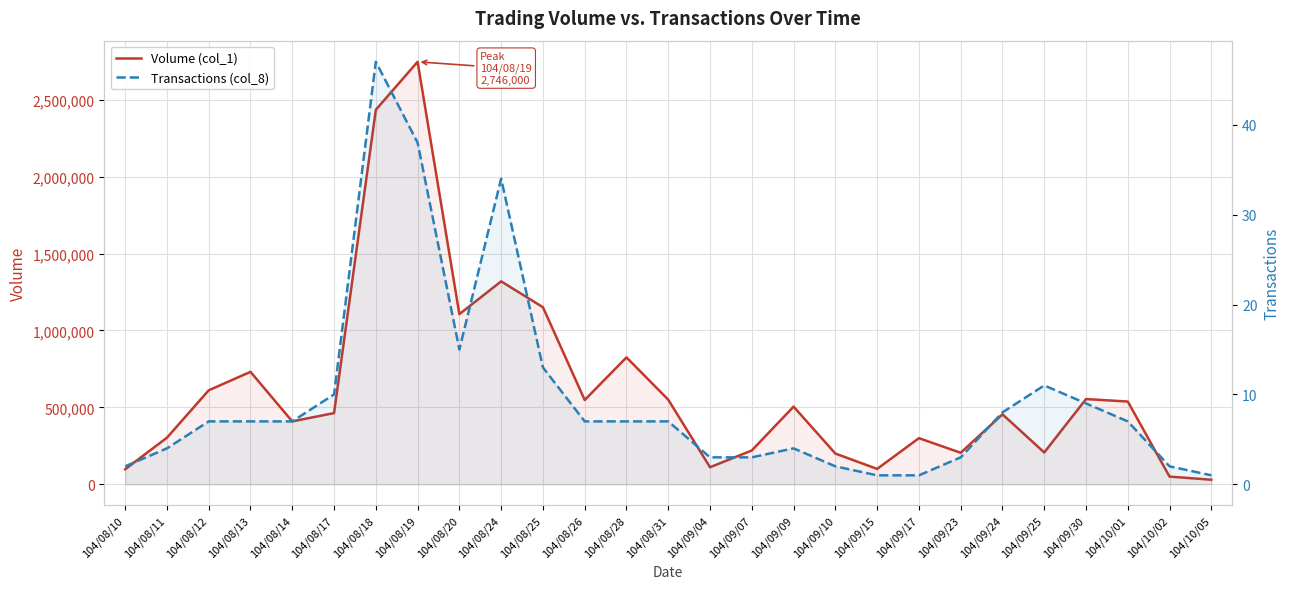

Rank the categories by Transactions (col_8) value from lowest to highest.

104/09/15, 104/09/17, 104/10/05, 104/08/10, 104/09/10, 104/10/02, 104/09/04, 104/09/07, 104/09/23, 104/08/11, 104/09/09, 104/08/12, 104/08/13, 104/08/14, 104/08/26, 104/08/28, 104/08/31, 104/10/01, 104/09/24, 104/09/30, 104/08/17, 104/09/25, 104/08/25, 104/08/20, 104/08/24, 104/08/19, 104/08/18